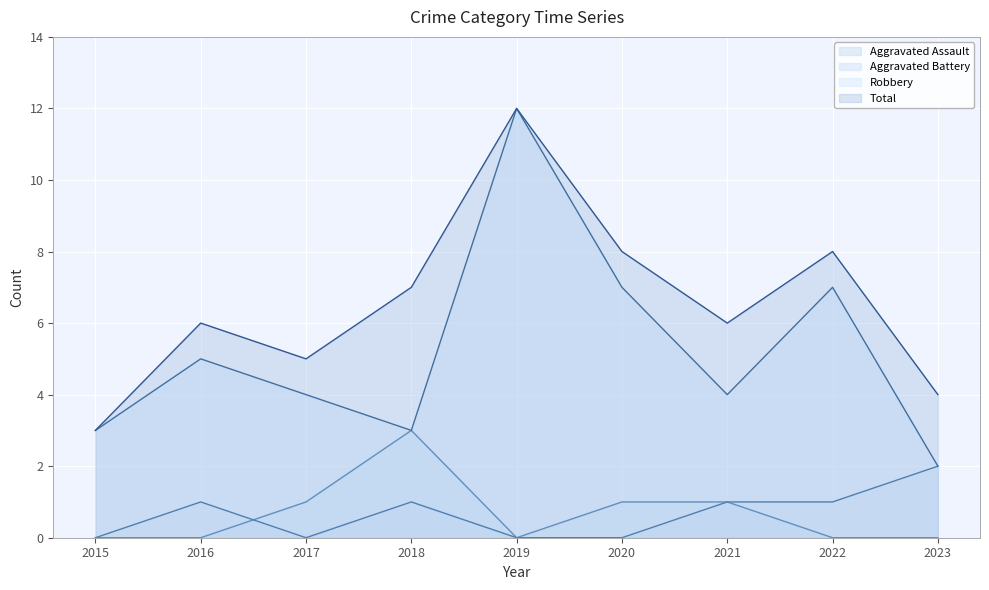

How many lines are shown in the chart?

4